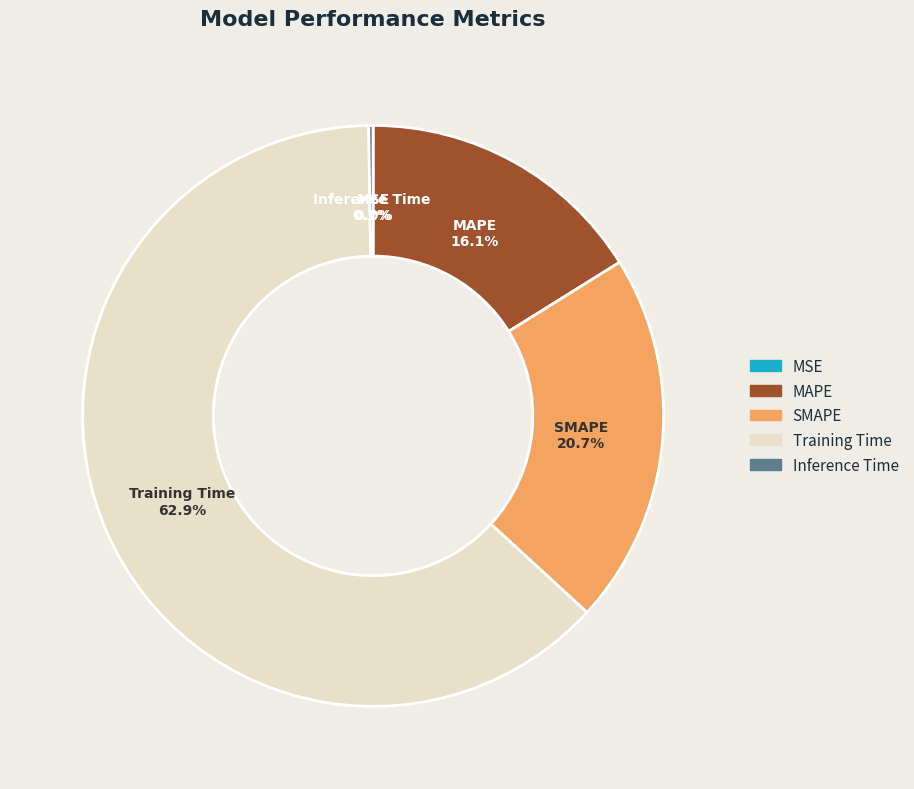

To the nearest percent, what portion does Training Time represent?

63%